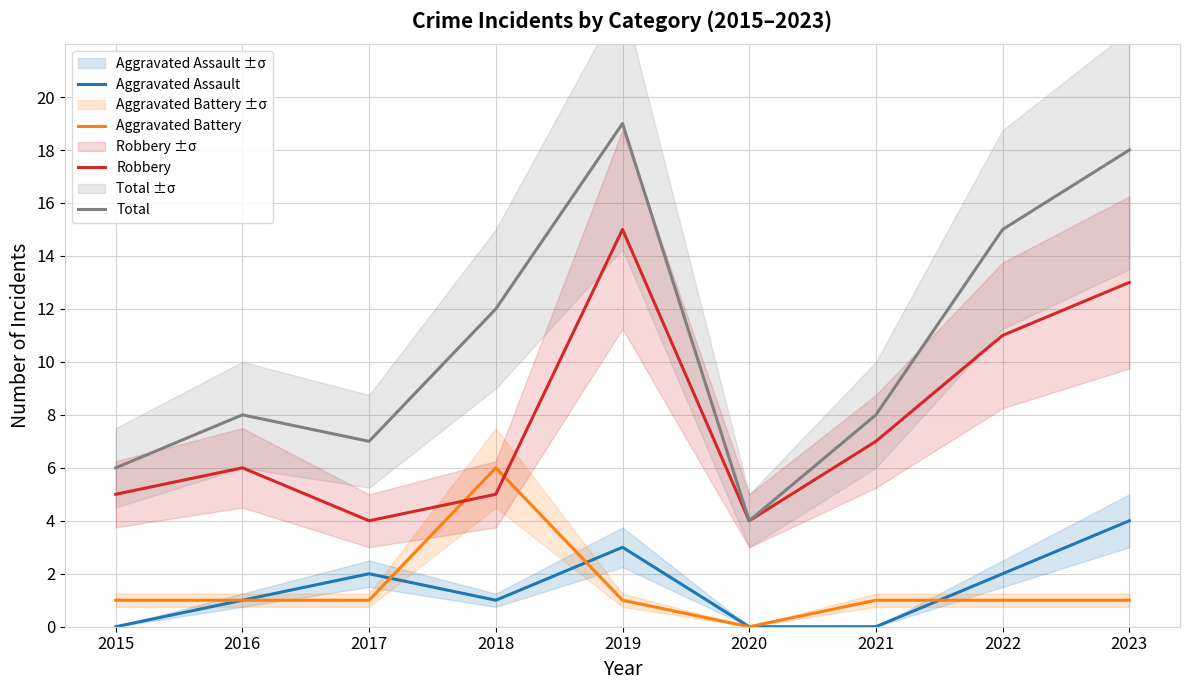

True or false: Aggravated Battery has a value of 2 at 2020.

False